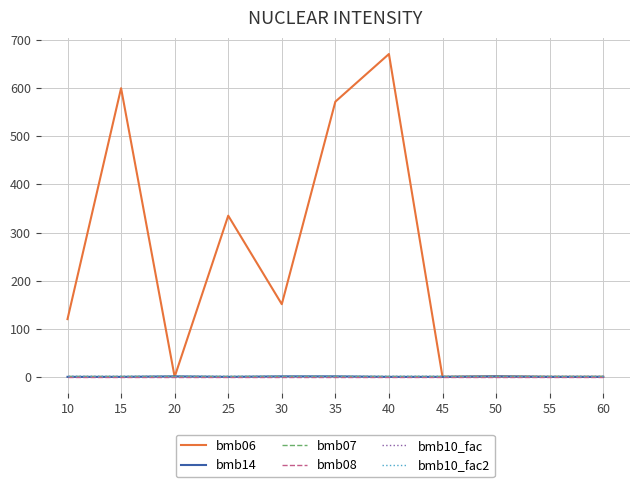

Does the chart display data point markers on the line(s)?

No